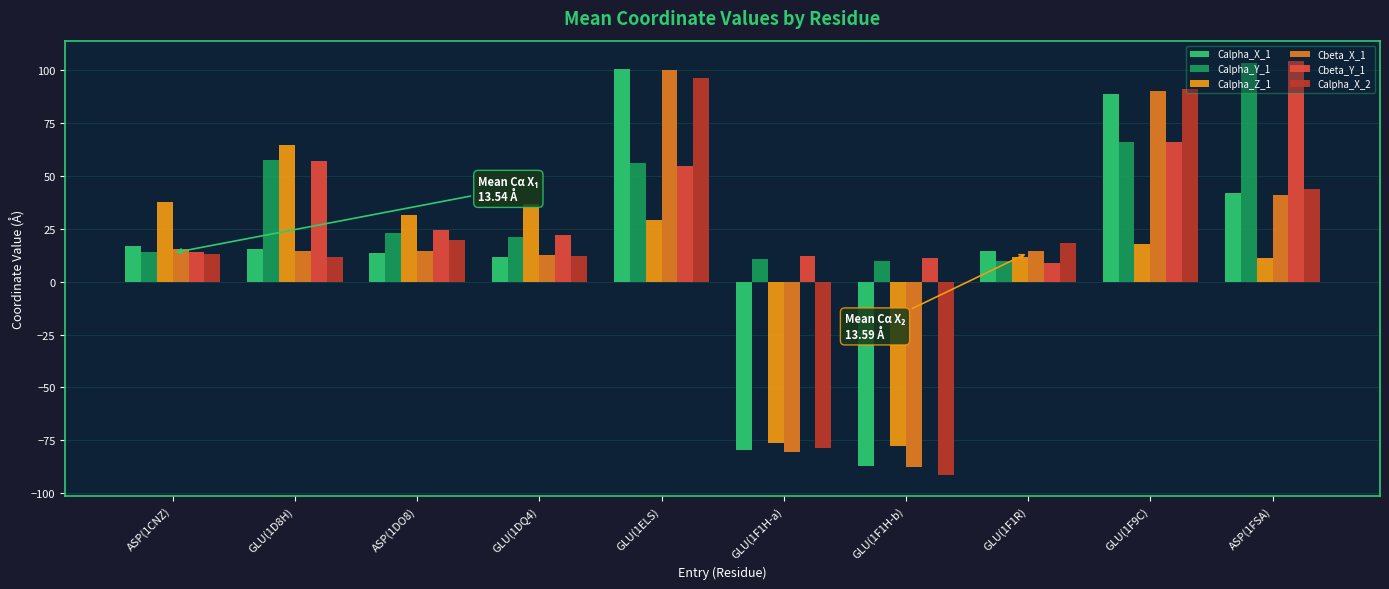

Where does the Calpha_X_1 series first go above 15?

ASP(1CNZ)